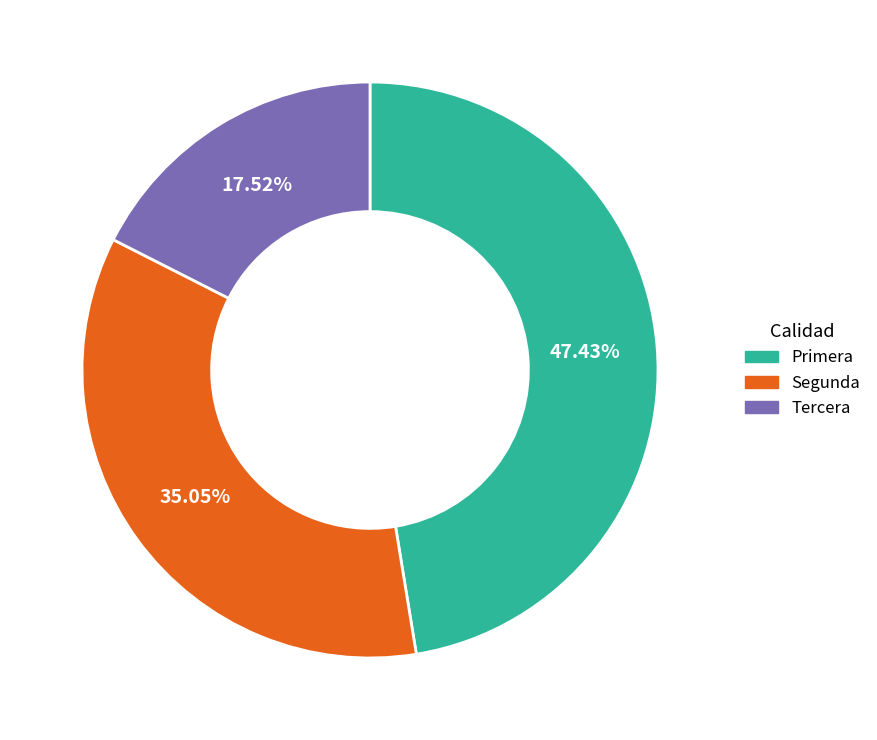

What is the ratio of the value at Tercera to the value at Segunda?

0.5